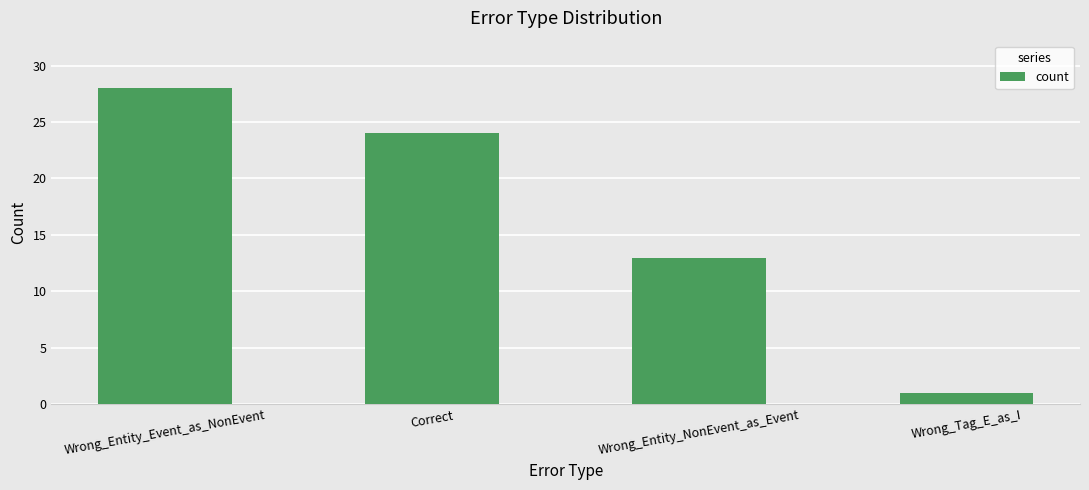

Count the number of data series in this chart.

1